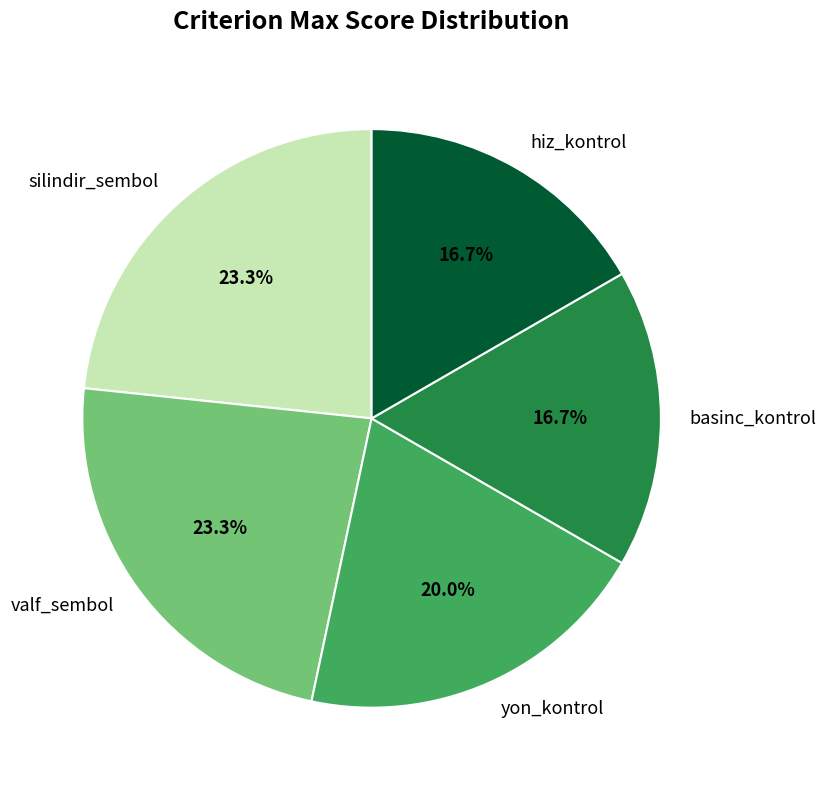

What is the total percentage of yon_kontrol and basinc_kontrol?

36.7%